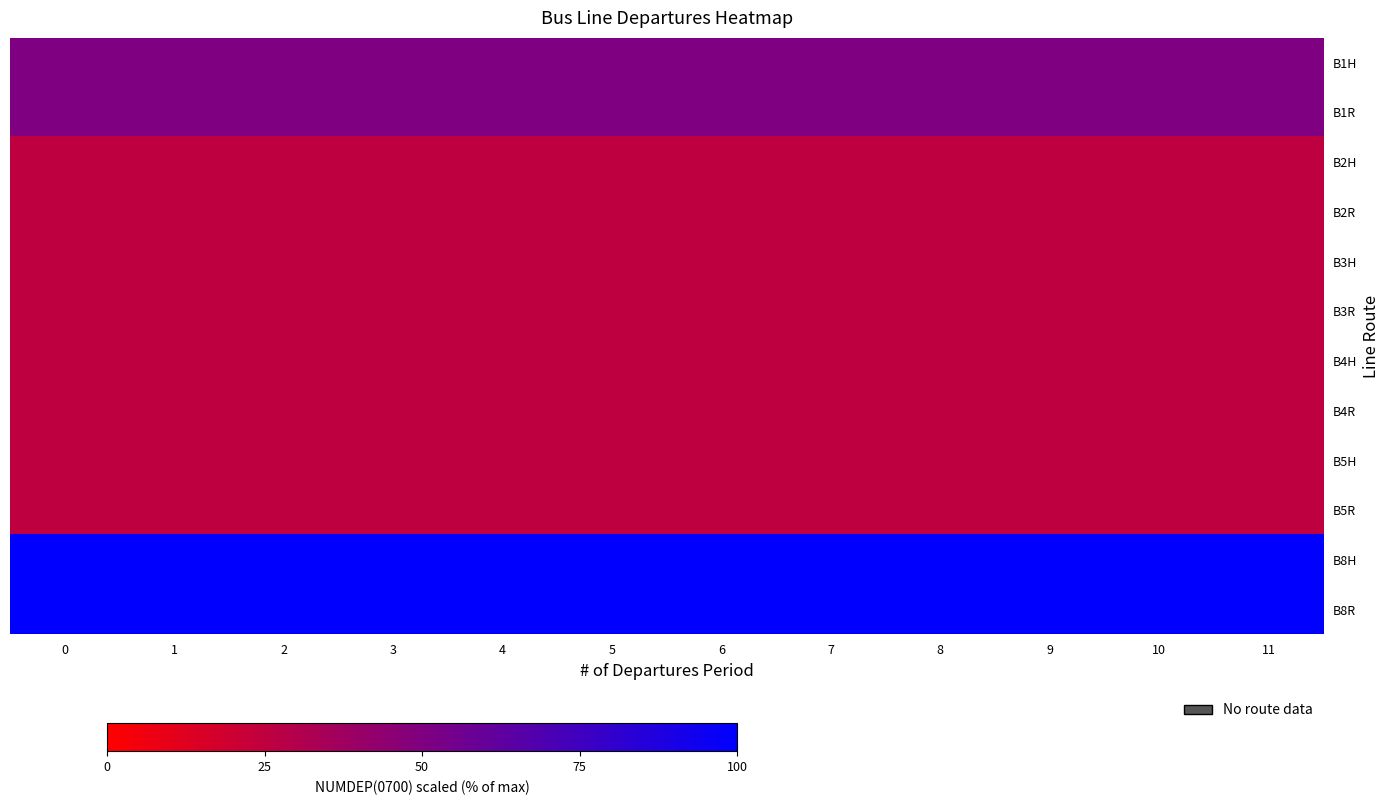

Rank the series by their maximum value, from highest to lowest.

row_10, row_11, row_0, row_1, row_2, row_3, row_4, row_5, row_6, row_7, row_8, row_9